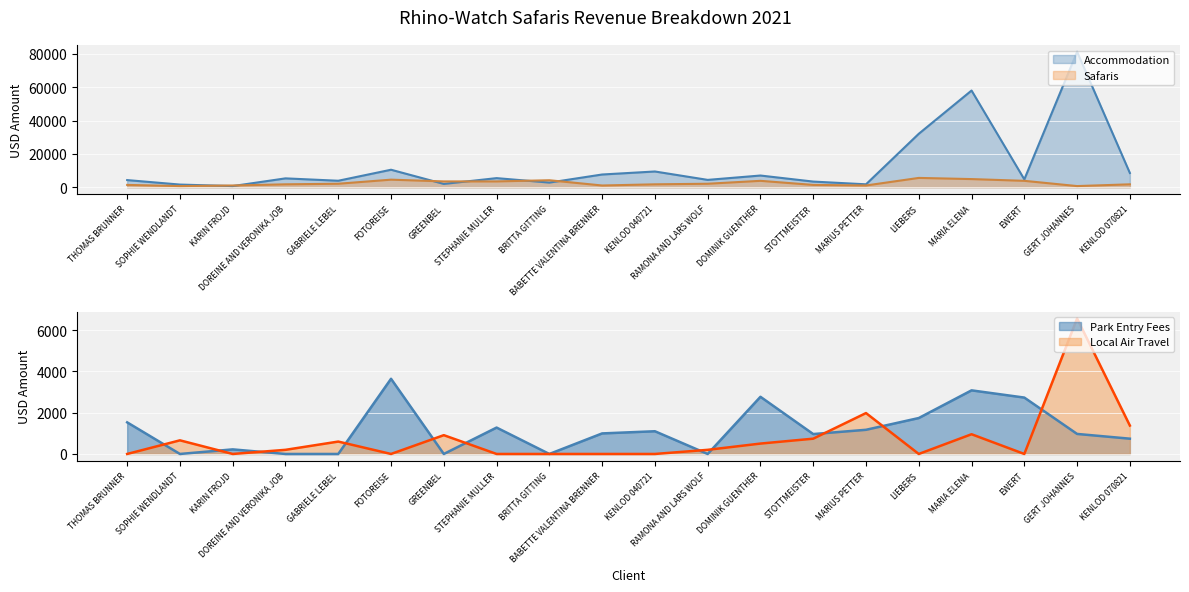

The value of Park Entry Fees at MARIA ELENA is 1662. True or false?

False